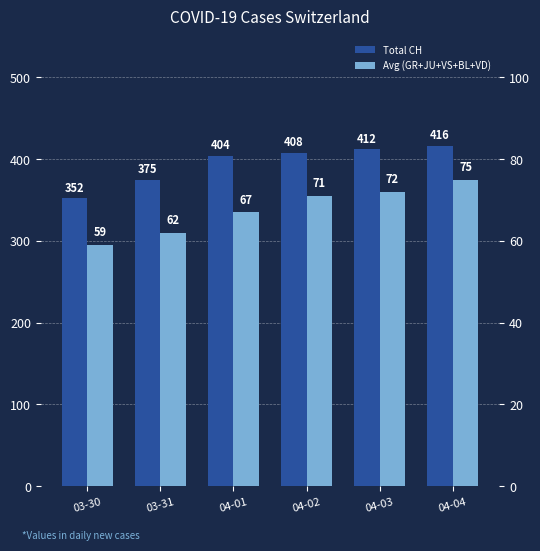

Is the value of Total CH at 04-01 greater than the value of Avg (GR+JU+VS+BL+VD) at 04-01?

Yes